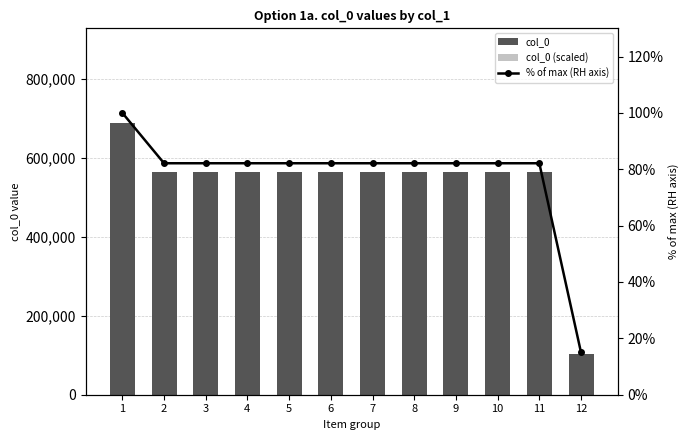

What are all the series names shown in the legend?

col_0, col_0 (scaled), % of max (RH axis)